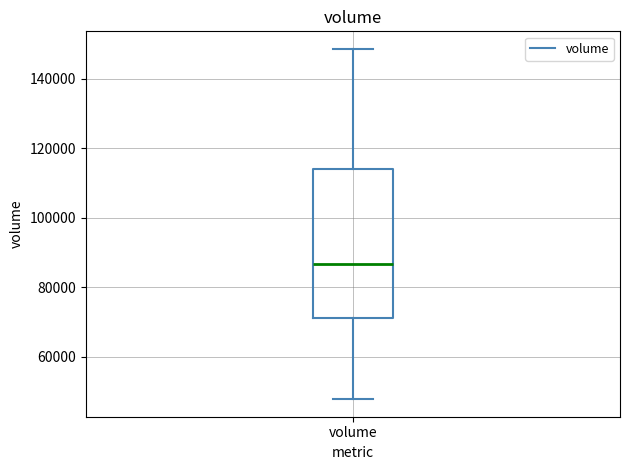

Read this box plot against the y-axis: the position of the median line, the range covered by the box, and the ends of both whiskers. The values are not printed on the chart, so give them approximately, as read against the axis.

median 86000, box 72000 to 114000, whiskers 48000 to 148000